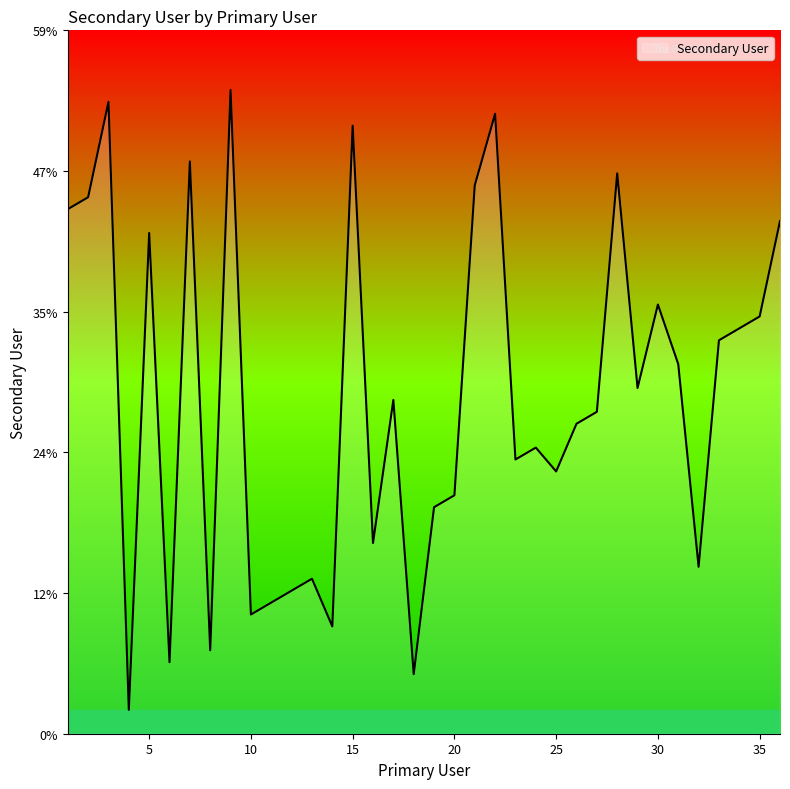

What is the difference between the maximum and minimum values?

52